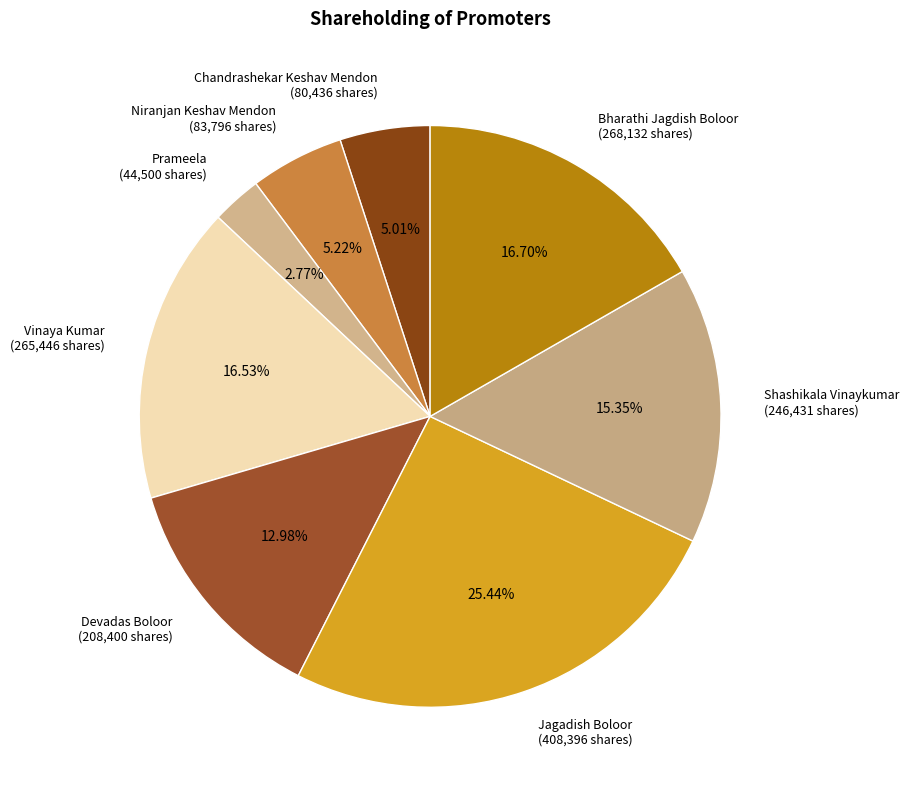

Count the number of slices in the pie.

8